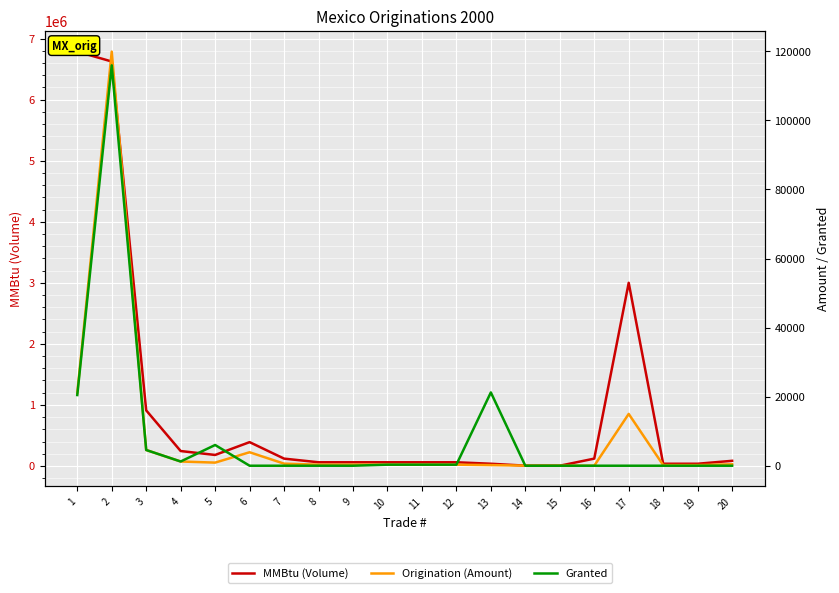

At how many categories does at least one series exceed 5892034?

2